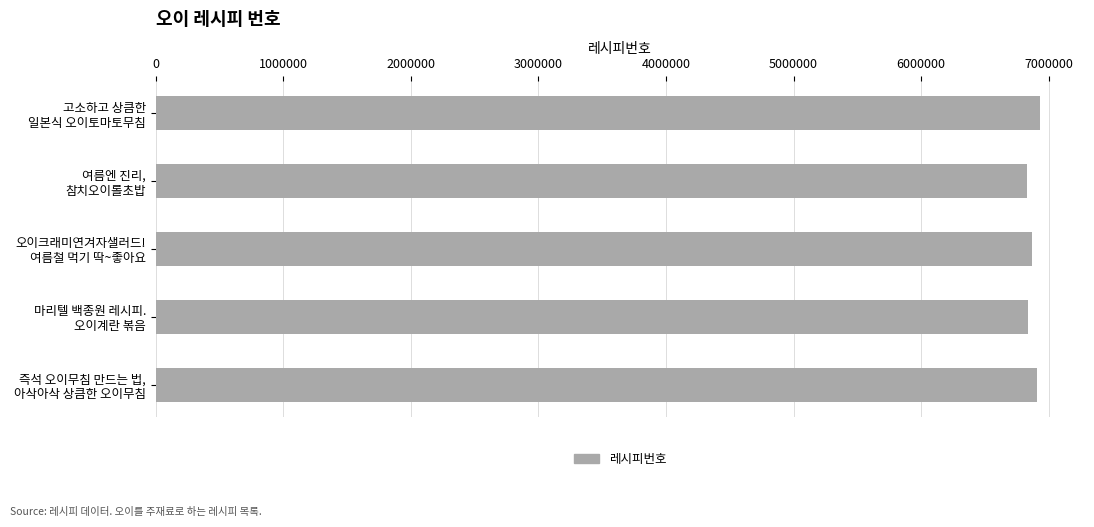

What is the greatest value displayed?

6930302